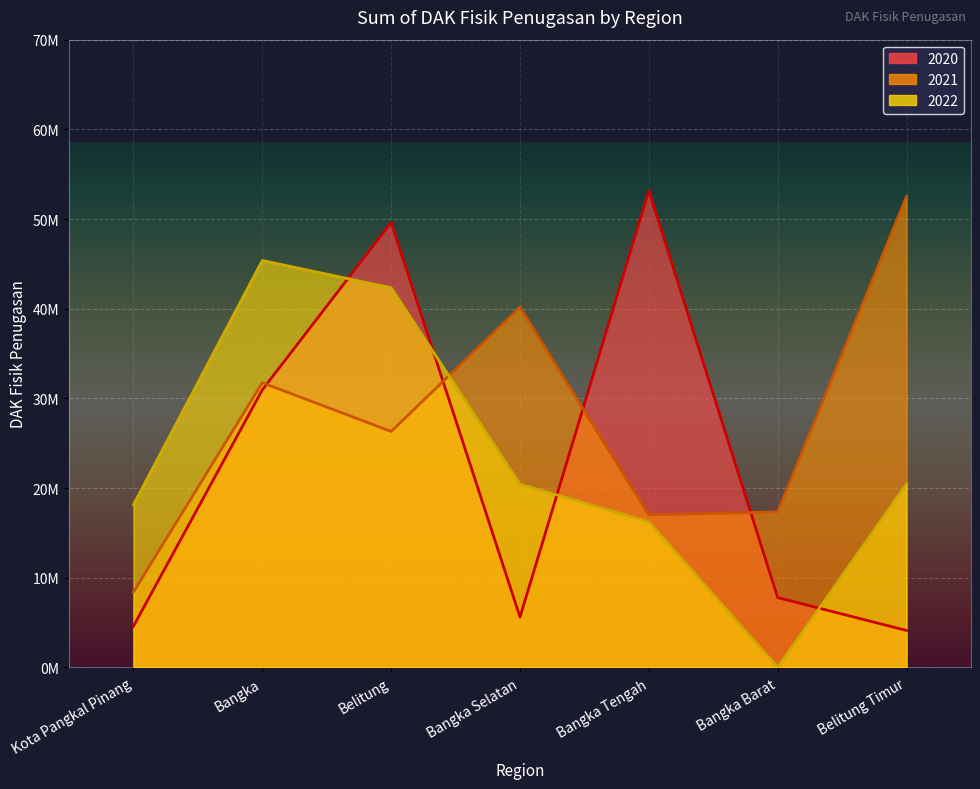

Where is the first local minimum for 2020?

Bangka Selatan